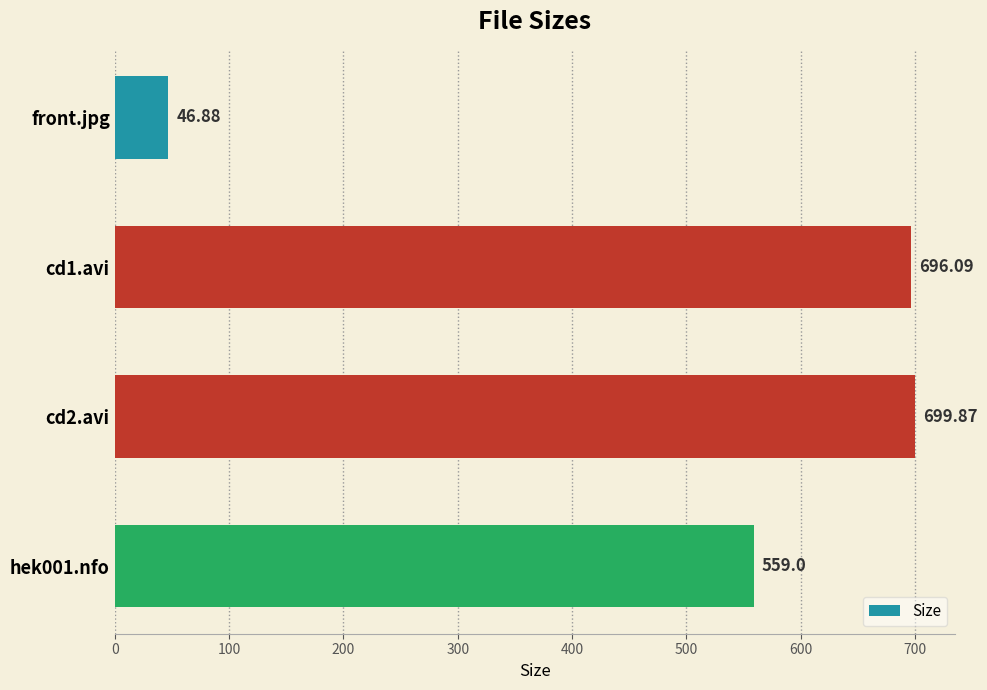

What is the label of the 1st bar from the top?

front.jpg